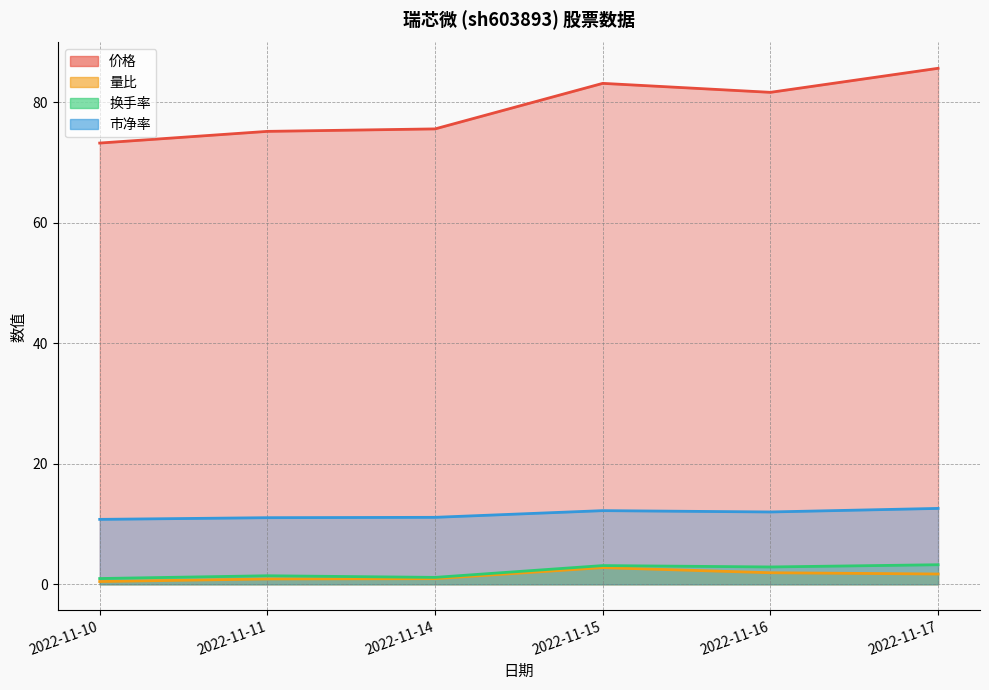

Which series changed the most between 2022-11-10 and 2022-11-16?

价格